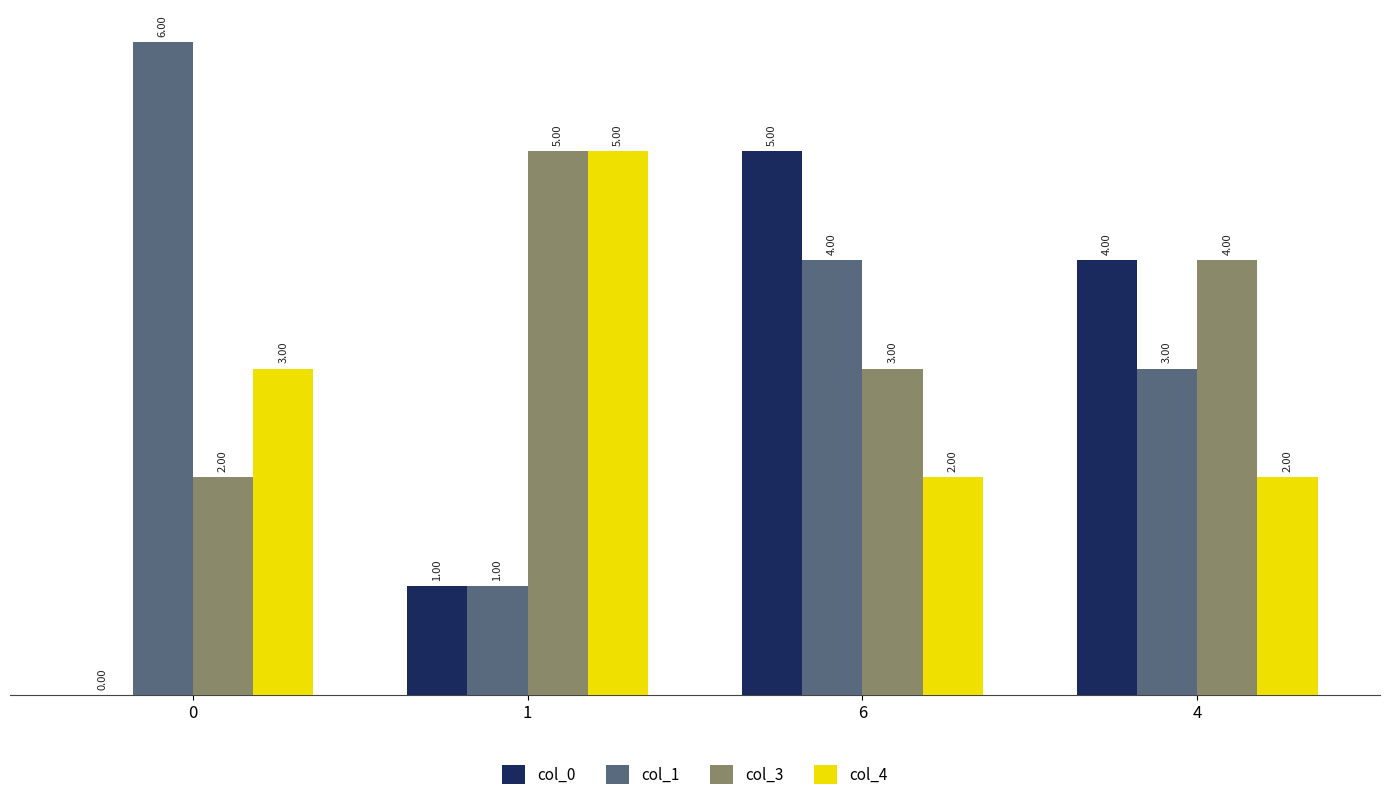

What is the maximum value for col_3?

5